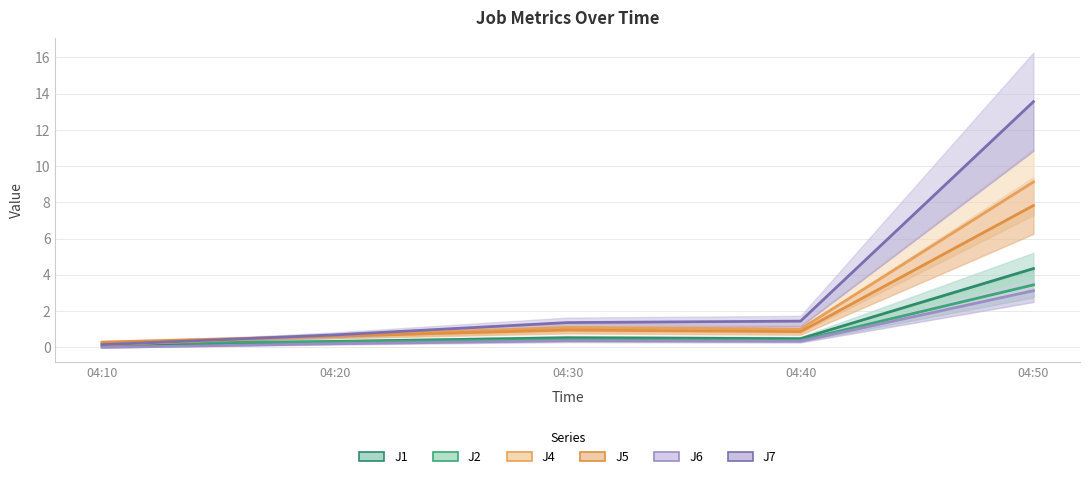

What is the sum of all J2 values?

4.8